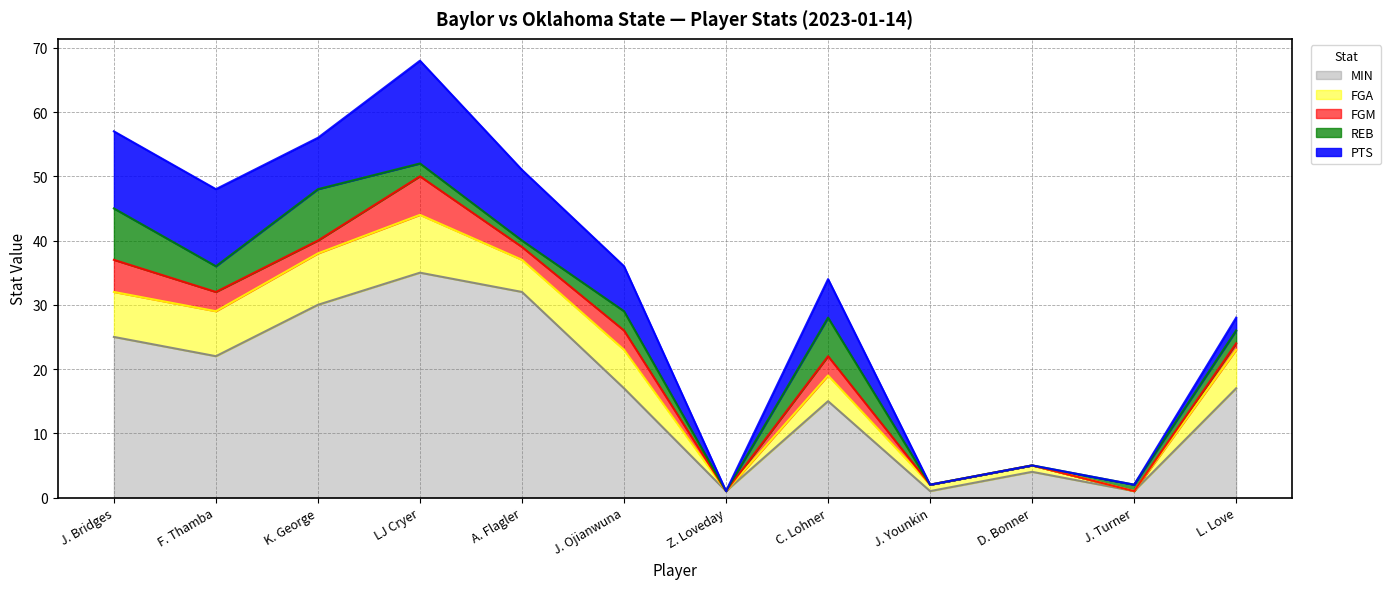

In FGA, how many points are lower than both neighbors (excluding endpoints)?

3